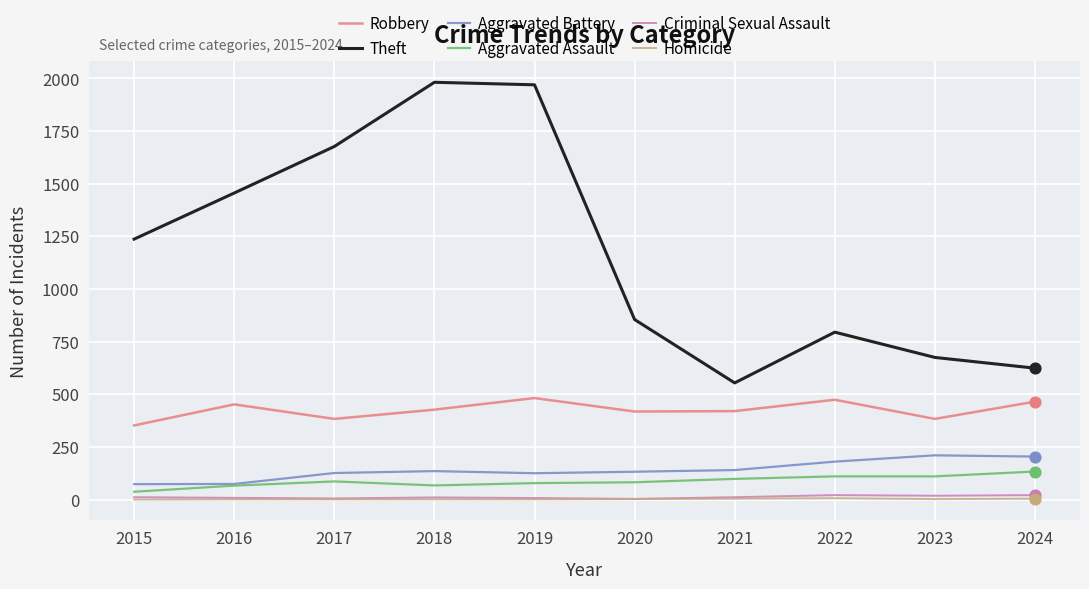

Is the value of Homicide at 2021 greater than the value of Aggravated Assault at 2015?

No